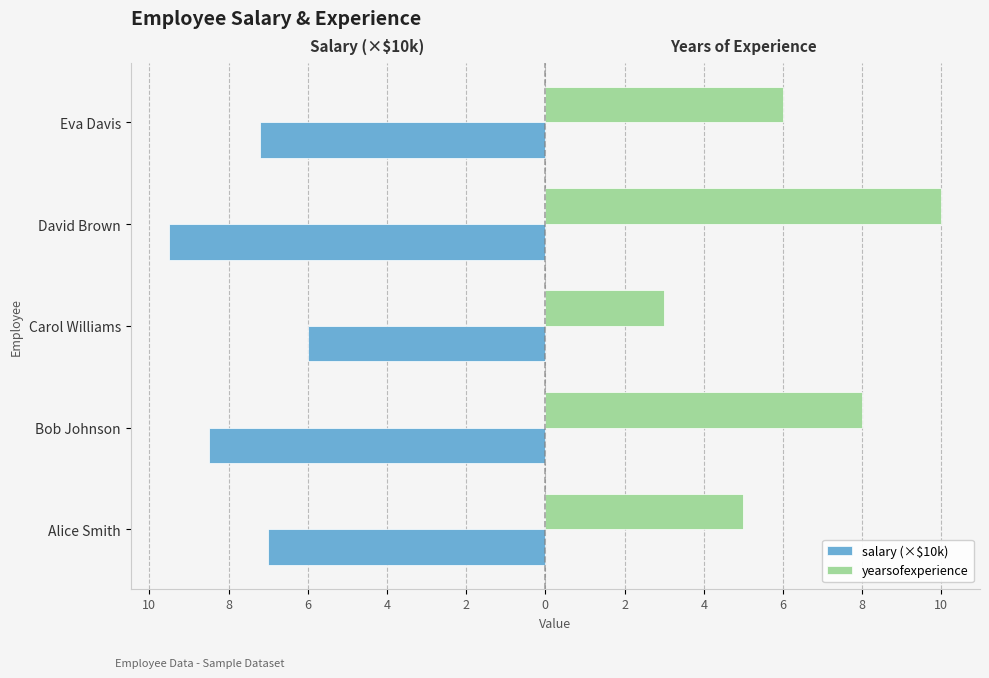

What are all the series names shown in the legend?

salary (×$10k), yearsofexperience